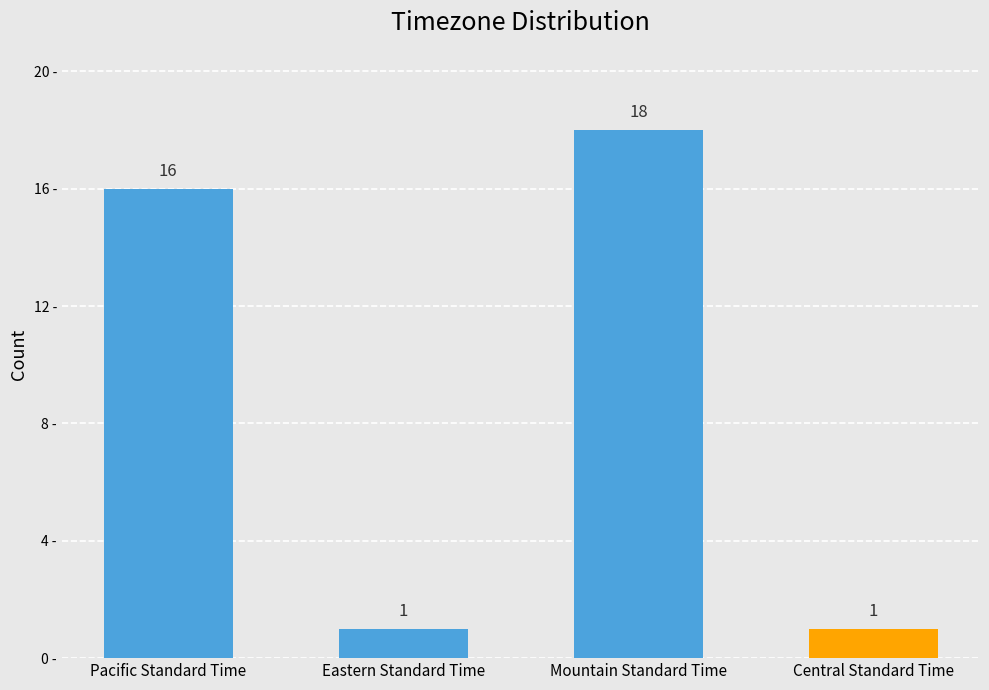

What is the sum of the values at Mountain Standard Time and Central Standard Time?

19